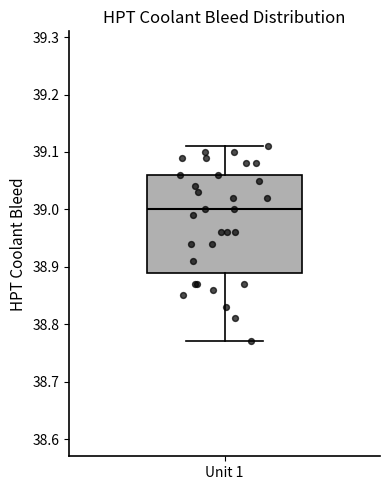

Transcribe this box plot: give where the median line is, the range the box spans, and where the two whiskers end, as read against the y-axis. The values are not printed on the chart, so give them approximately, as read against the axis.

median 39.00, box 38.89 to 39.06, whiskers 38.77 to 39.11